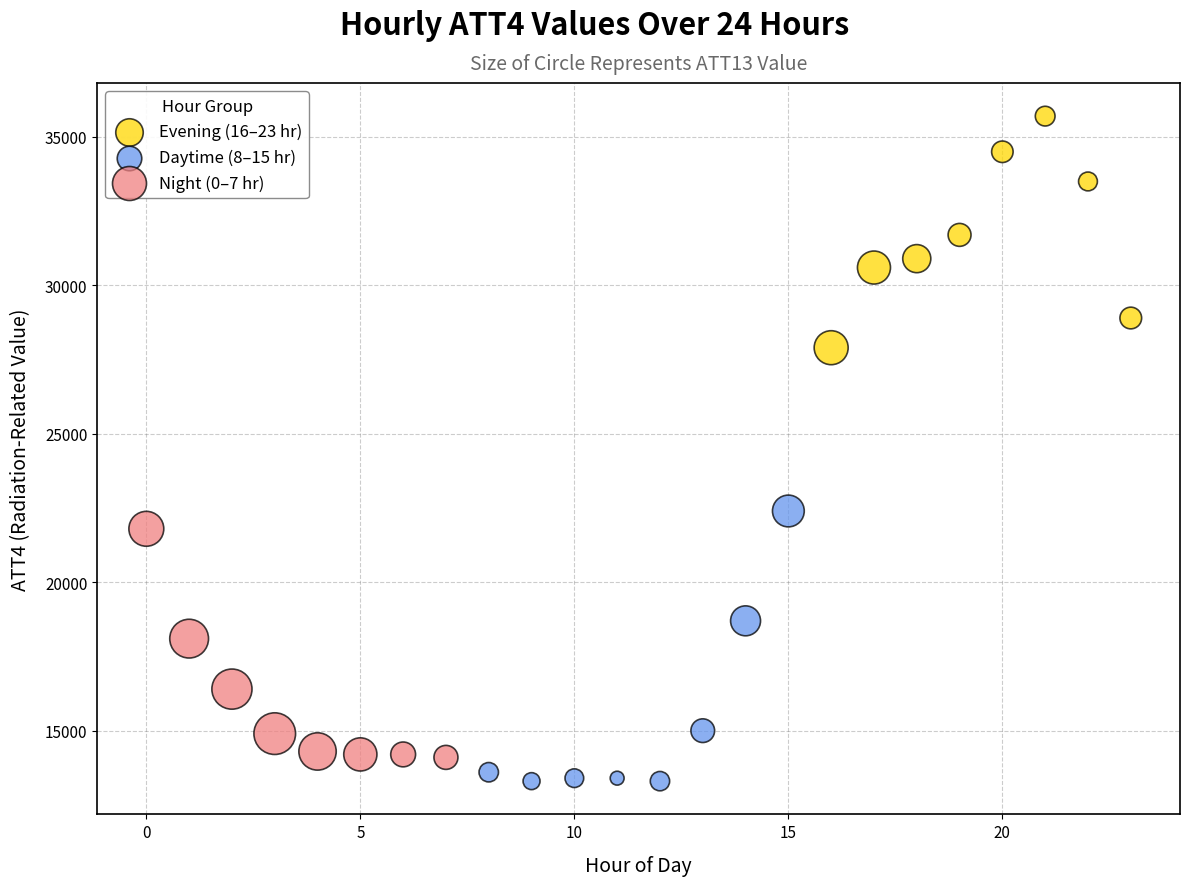

Which series contains the lowest Y value?

Daytime (8–15 hr)